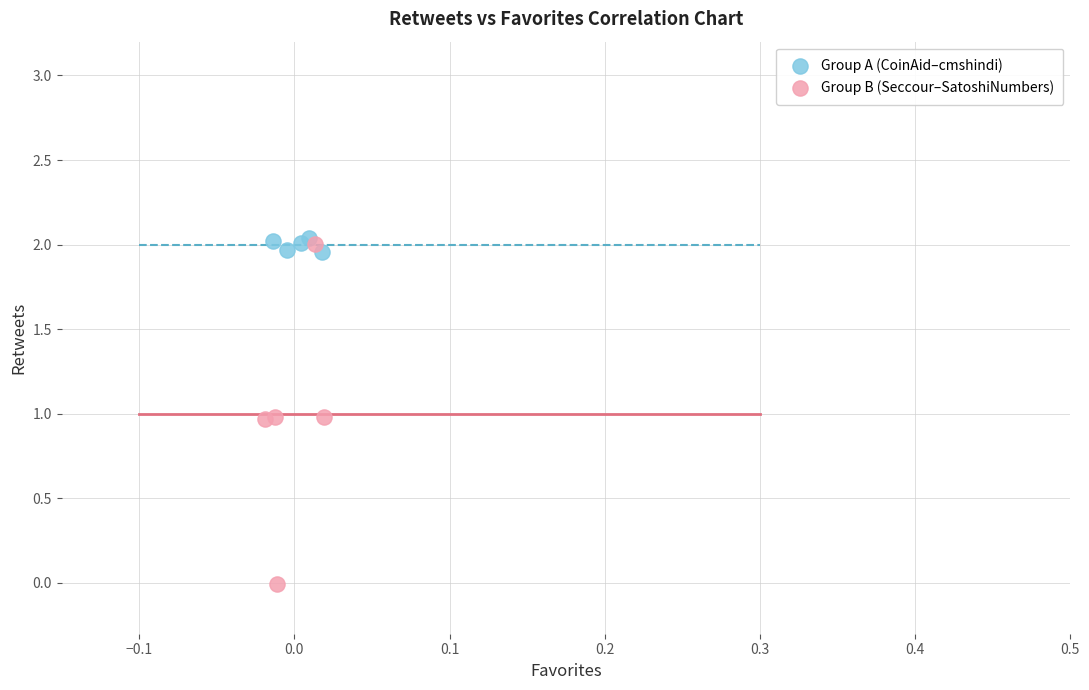

Which series reaches the maximum Y coordinate?

Group A (CoinAid–cmshindi)